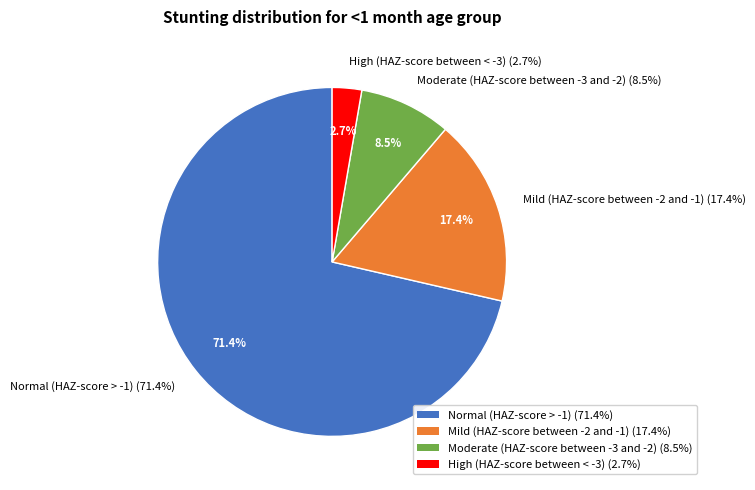

To the nearest percent, what is the average slice percentage?

25%